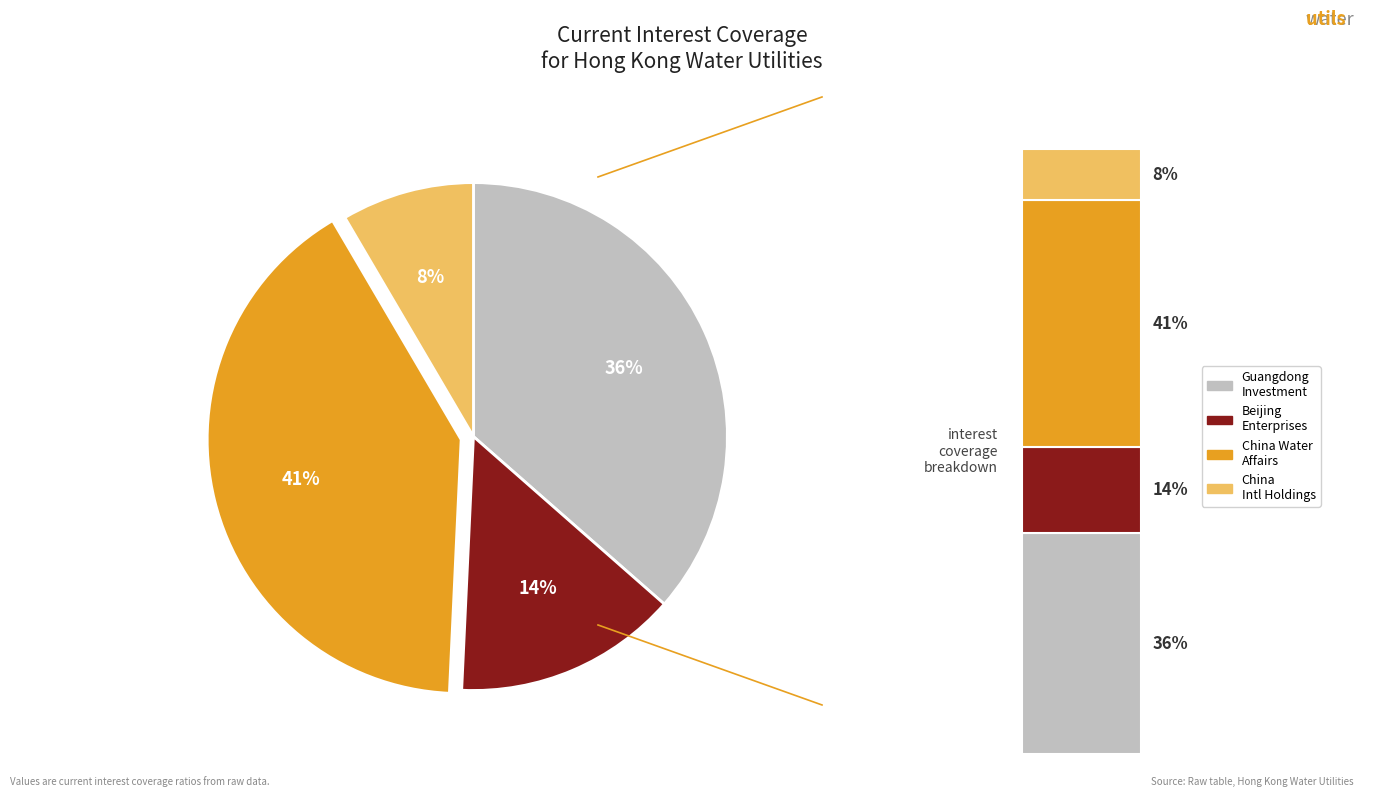

Approximately how many times larger is the value at Guangdong Investment compared to Beijing Enterprises Water?

2.6